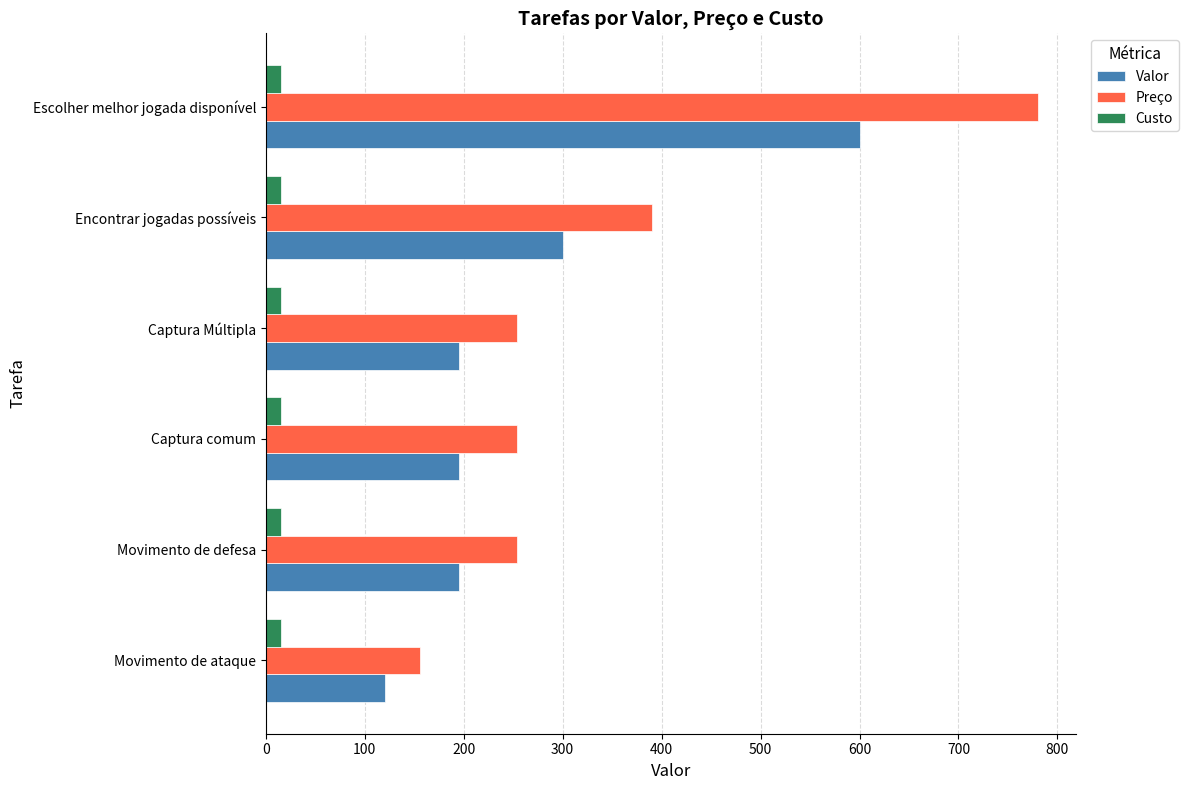

Between Movimento de ataque and Captura Múltipla, which series saw the biggest shift?

Preço